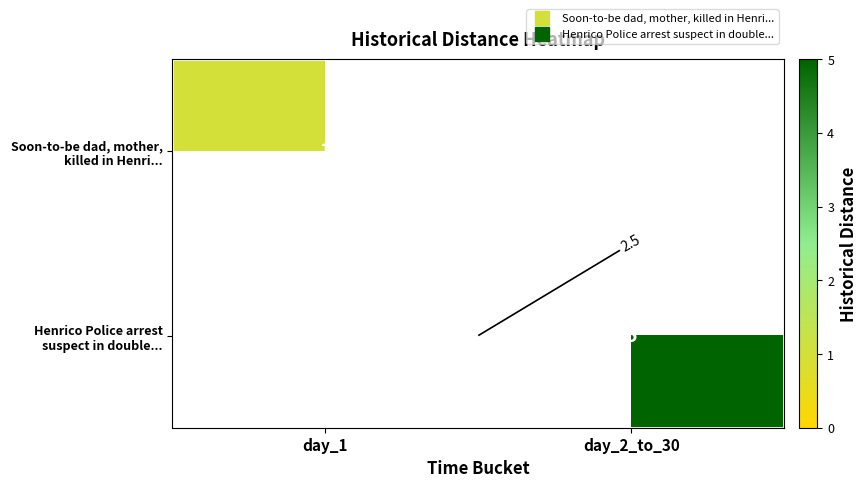

Which series has the largest total across all categories?

Henrico Police arrest suspect in double...